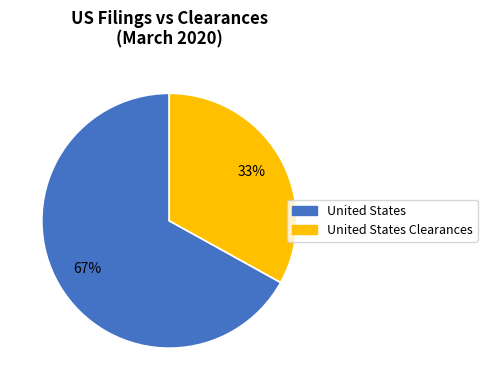

To the nearest percent, what is the average slice percentage?

50%